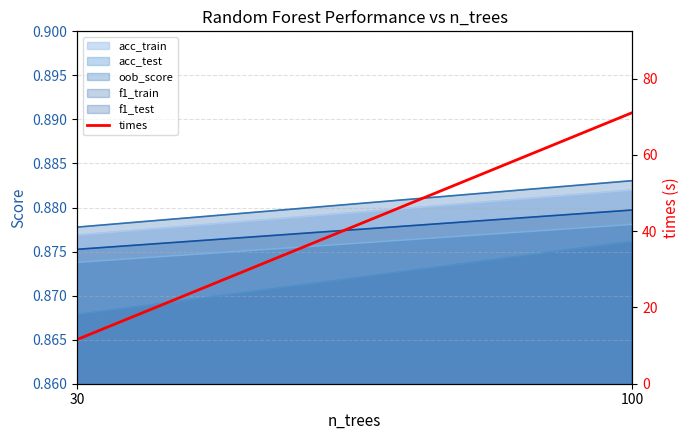

What is the minimum value shown in the chart?

11.6